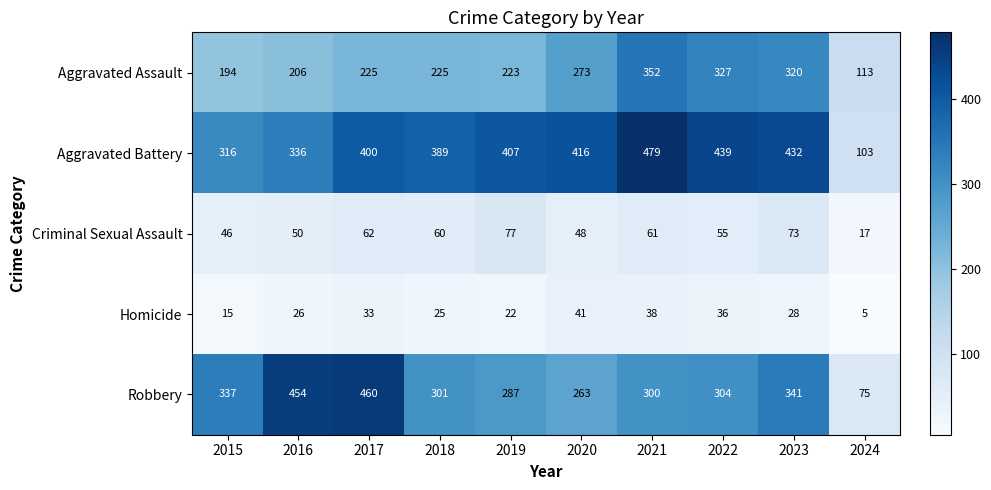

Is it true that Aggravated Battery equals 336 at 2016?

True